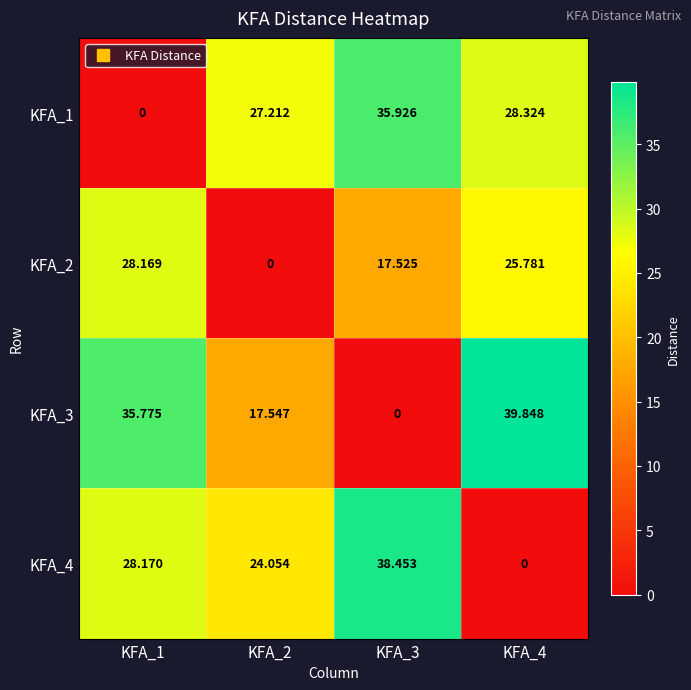

Rank the series at KFA_3 from highest to lowest value.

KFA_4, KFA_1, KFA_2, KFA_3